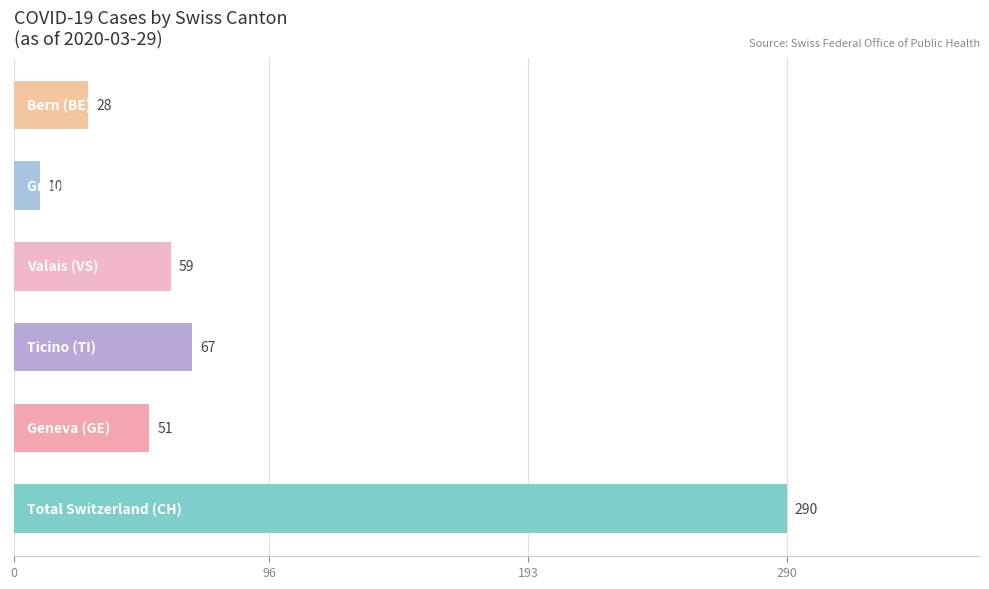

List the series in order of their peak value, lowest first.

GR, BE, GE, VS, TI, CH